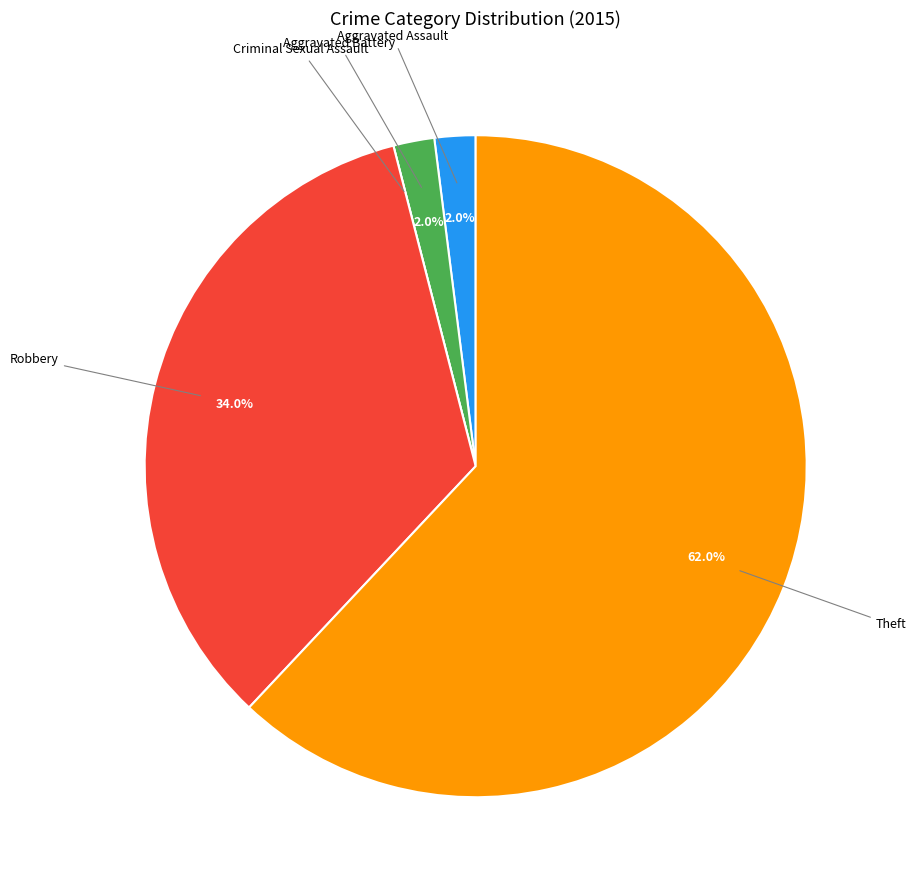

Does any single category account for the majority?

Yes